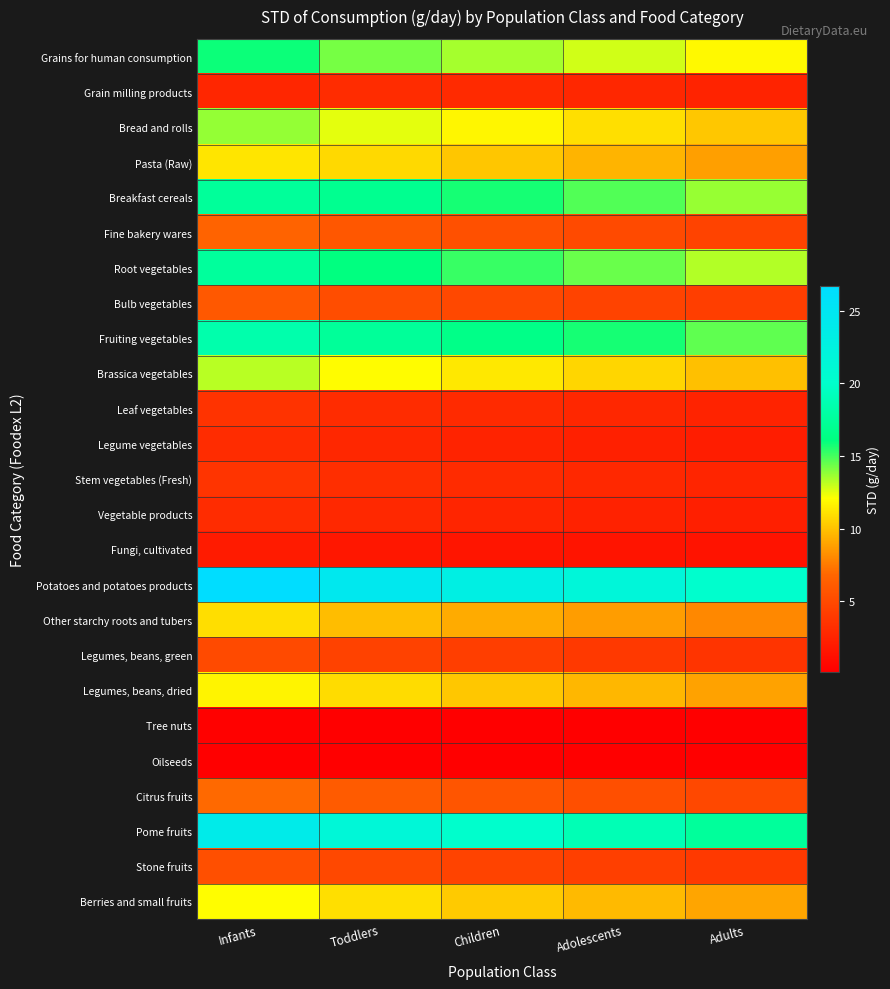

Which has a higher value, Adults or Children?

Children